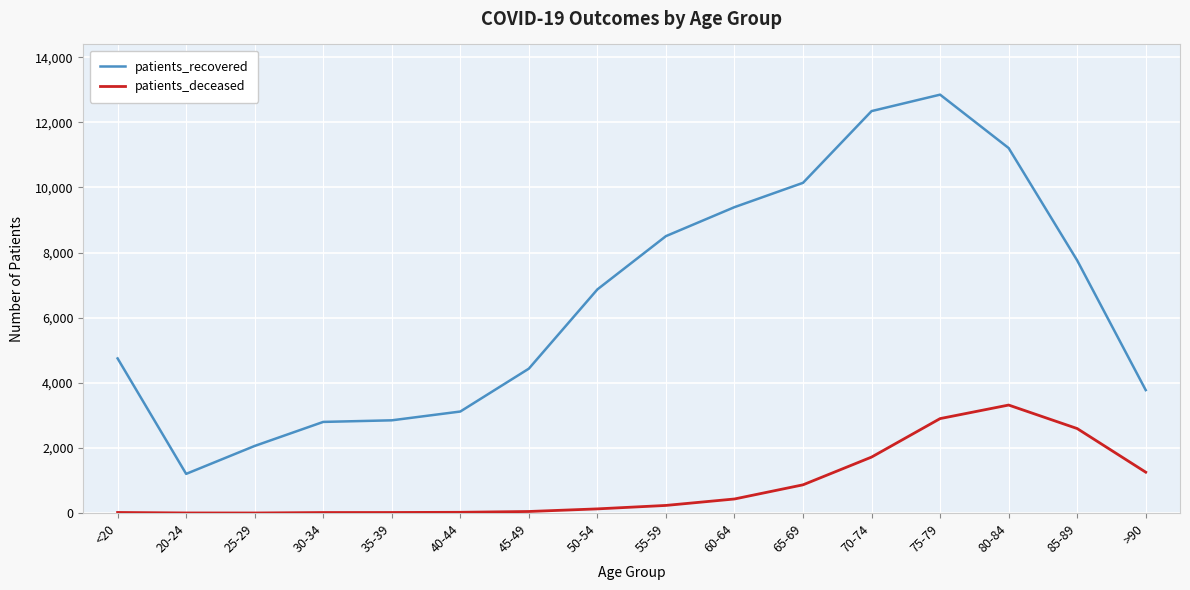

What is the minimum value shown in the chart?

3